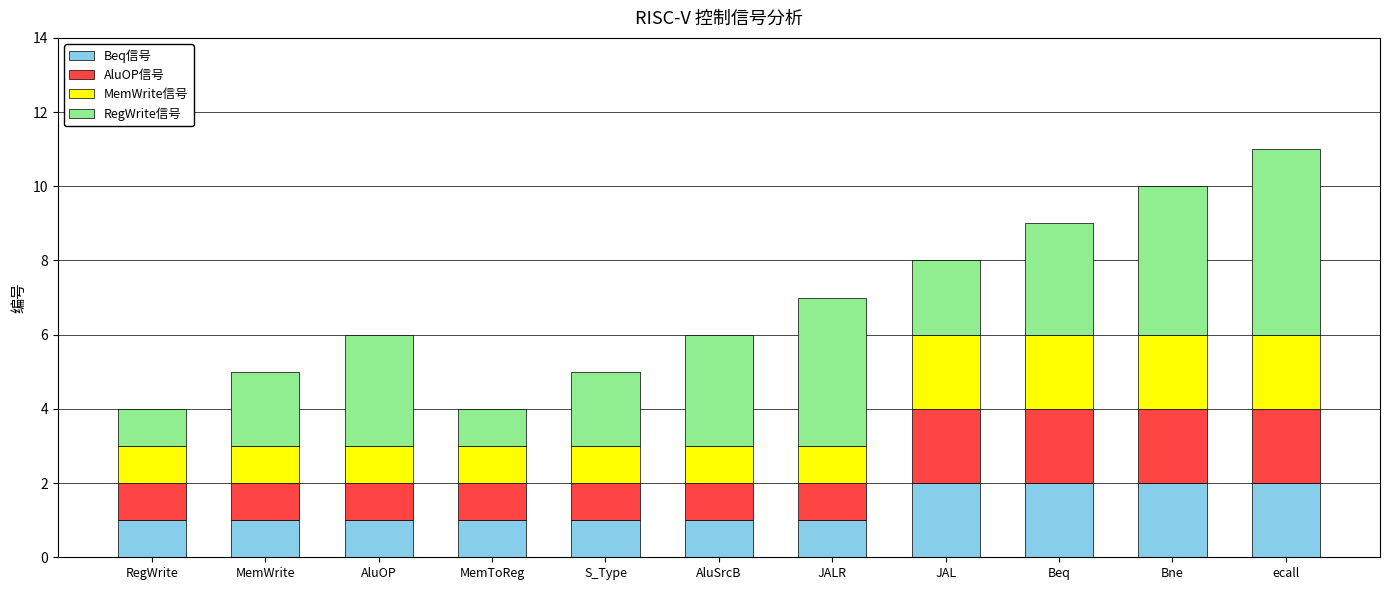

What is the total value across all series at MemWrite?

5